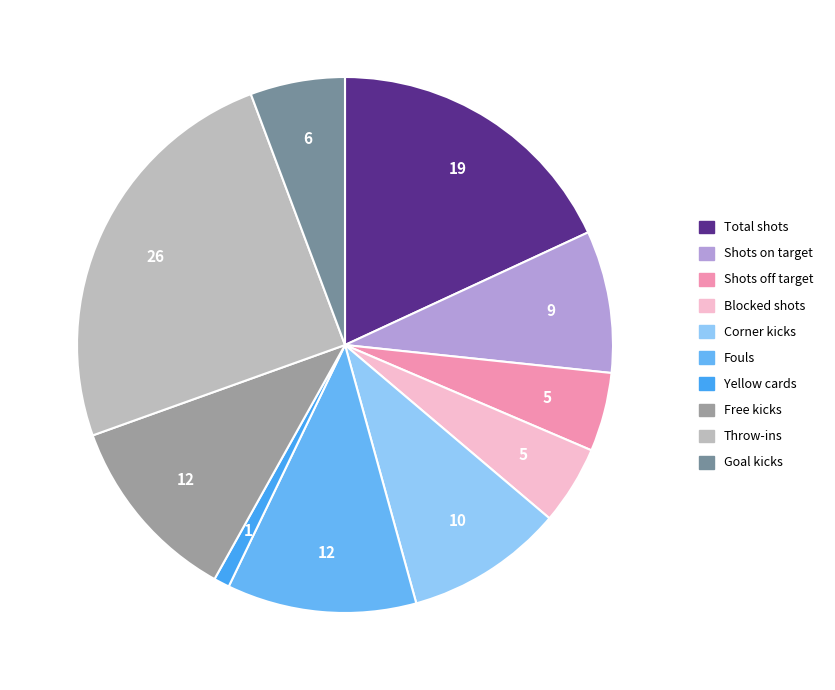

How many slices are in this pie chart?

10